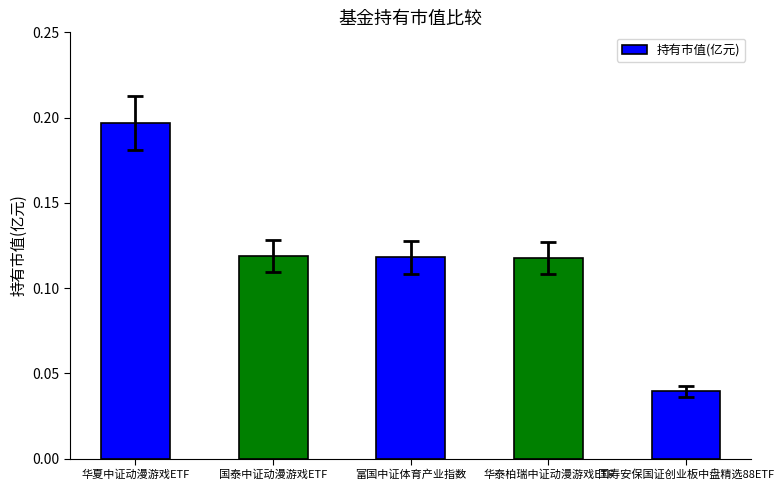

How many distinct data groups are displayed?

1